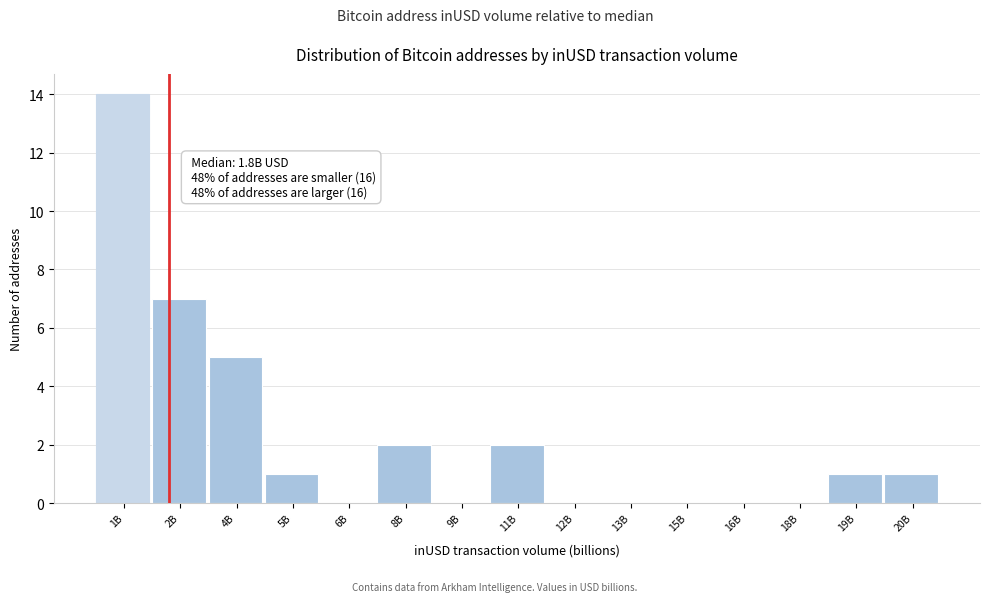

Reading left to right, transcribe all the data shown in this chart.

1B=14	2B=7	4B=5	5B=1	6B=0	8B=2	9B=0	11B=2	12B=0	13B=0	15B=0	16B=0	18B=0	19B=1	20B=1